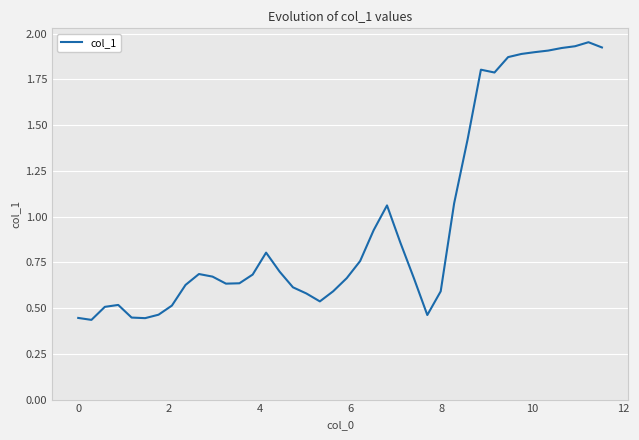

What is the difference between the maximum and minimum values?

1.5